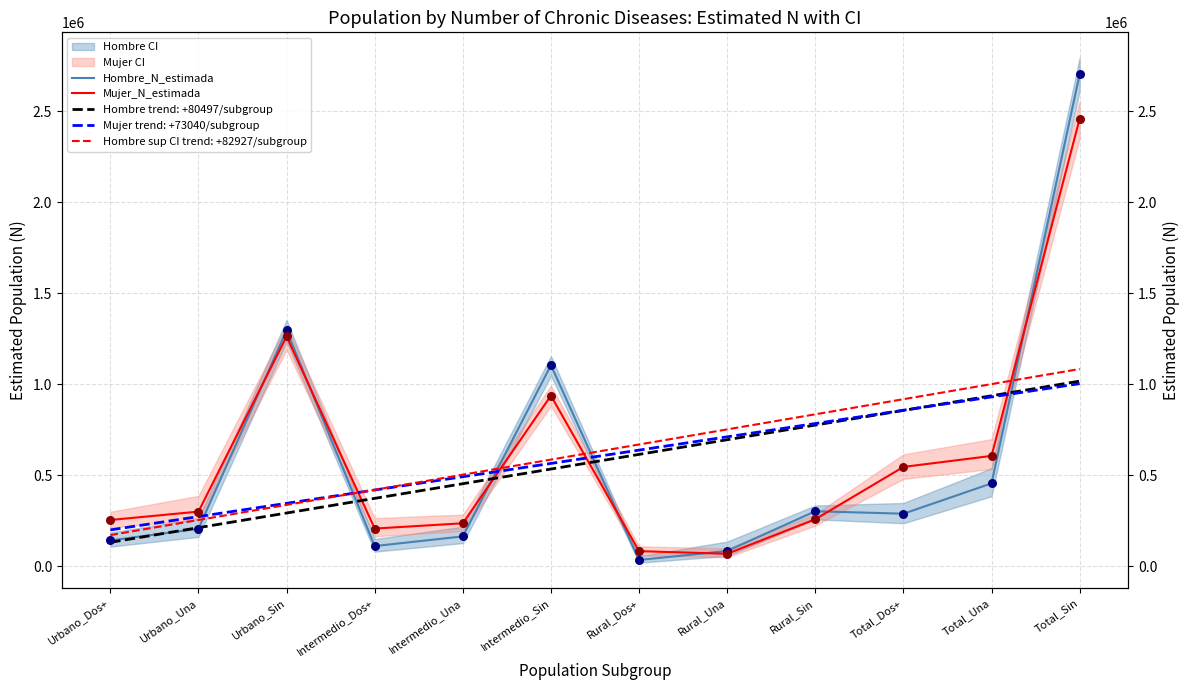

At which category is the sum across all series the highest?

Total_Sin